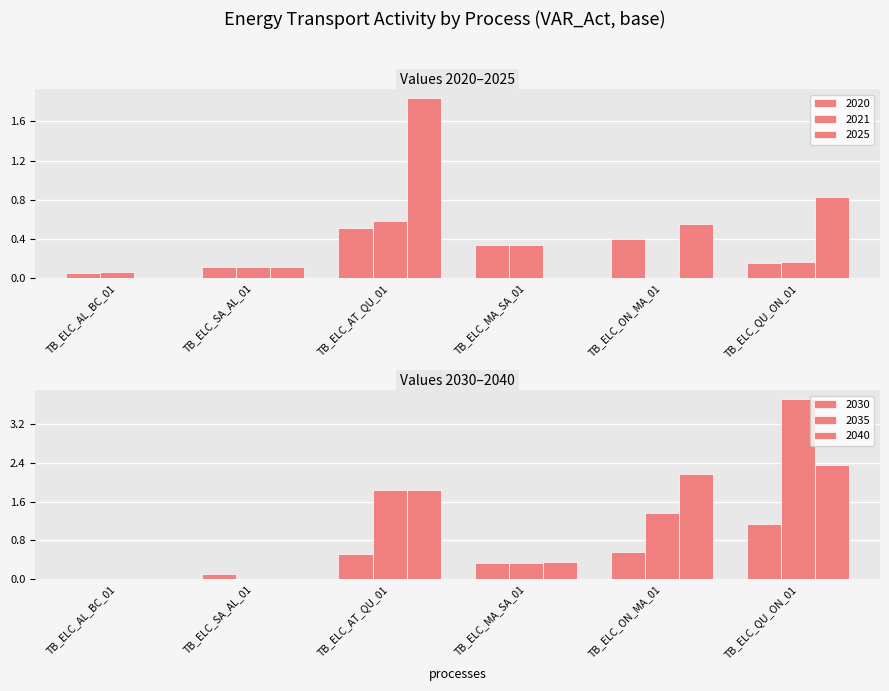

True or false: 2040 has a value of 1.2 at TB_ELC_AL_BC_01.

False